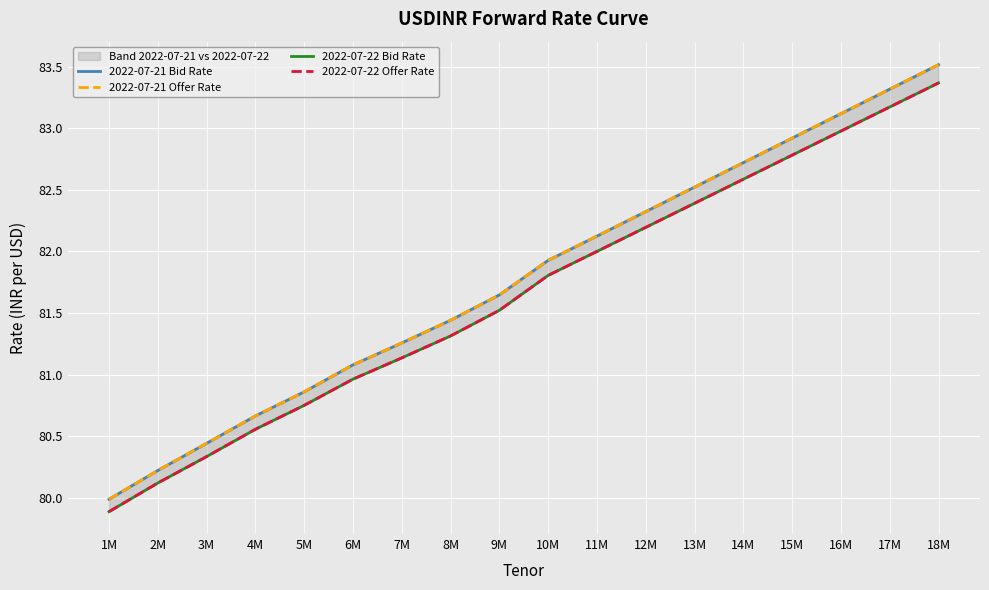

How many data points does each series have?

18